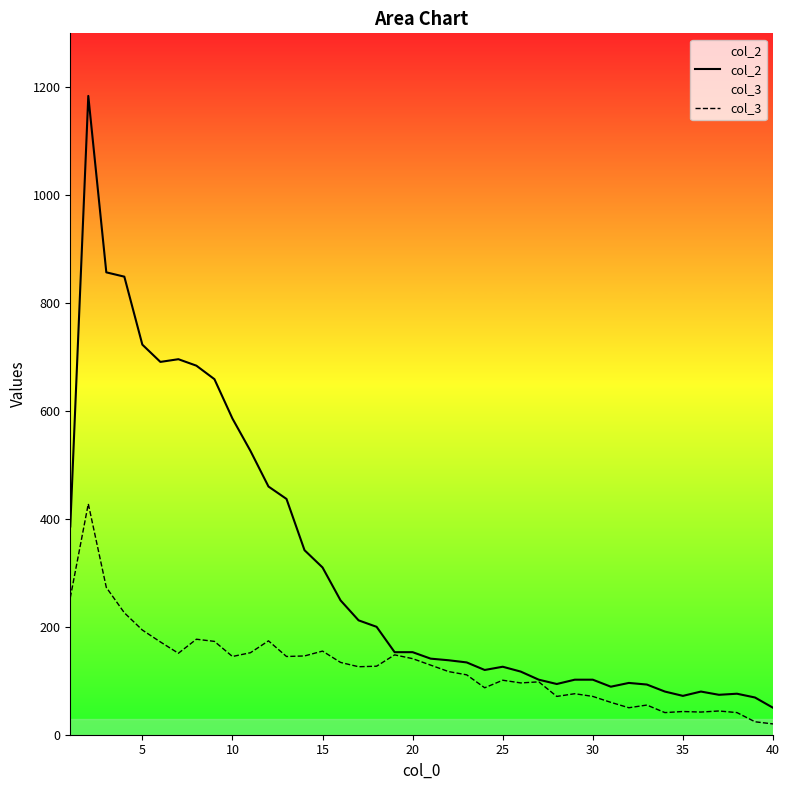

Which series has the largest total across all categories?

col_2